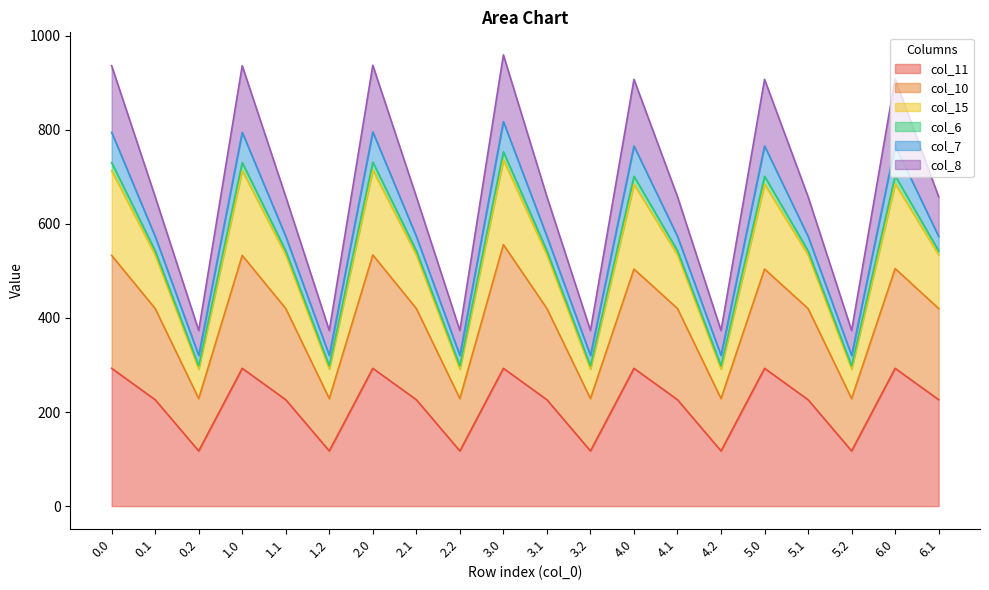

What is the minimum value for col_11?

117.3